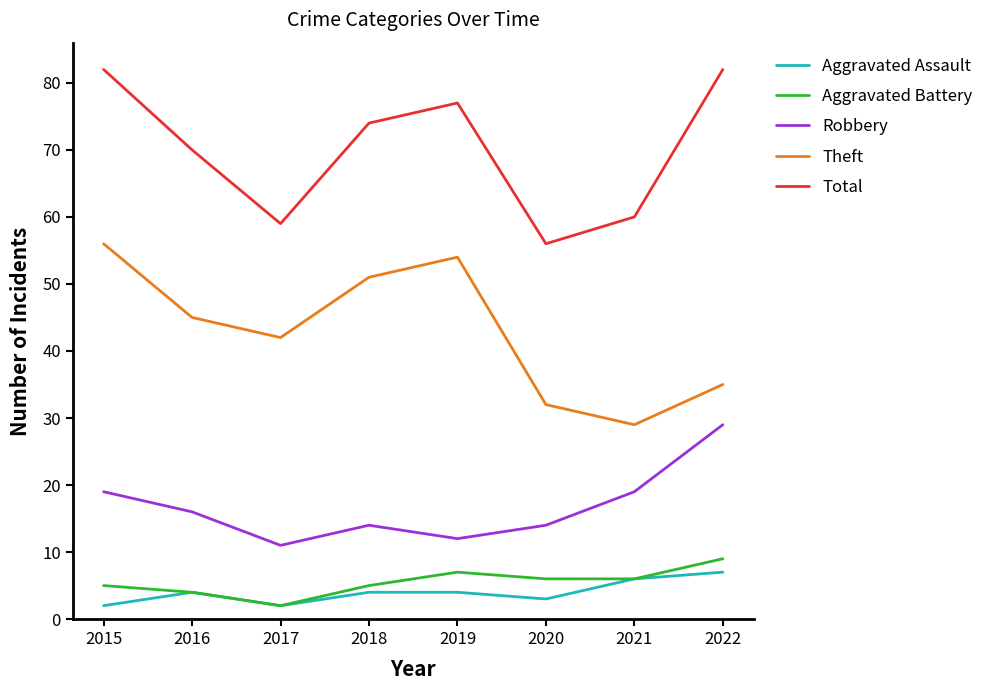

Rank the series at 2020 from lowest to highest value.

Aggravated Assault, Aggravated Battery, Robbery, Theft, Total